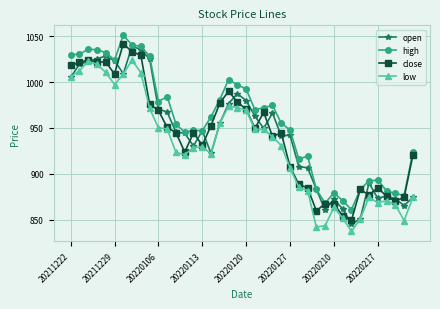

What is the value of the high point at the 3rd from the left?

1035.8